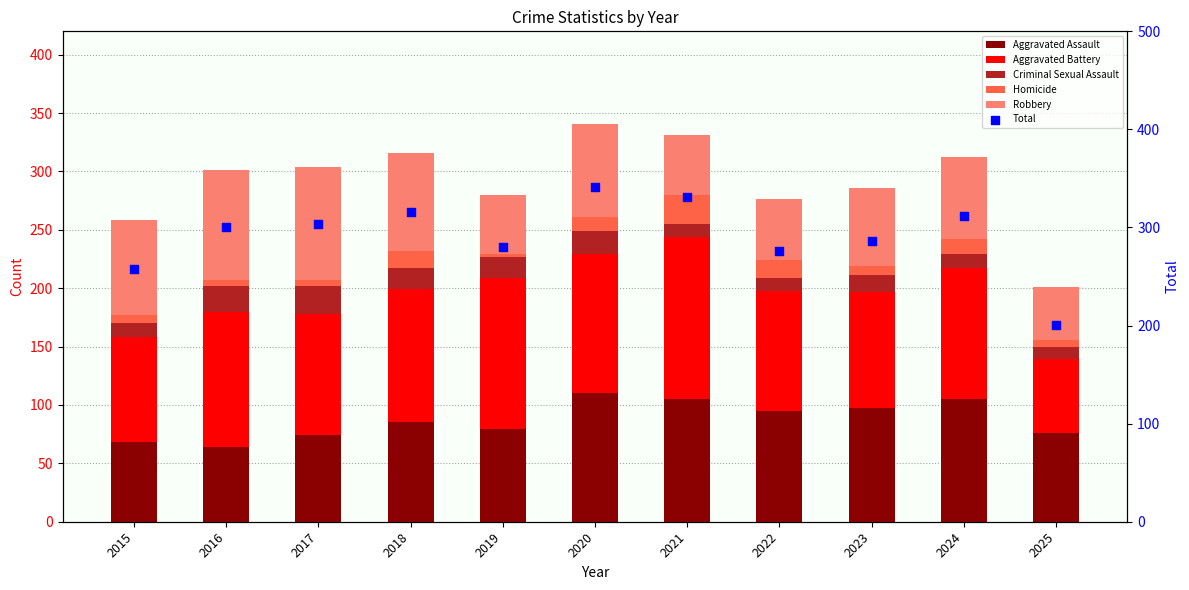

Is the value of Criminal Sexual Assault at 2018 greater than the value of Aggravated Battery at 2021?

No